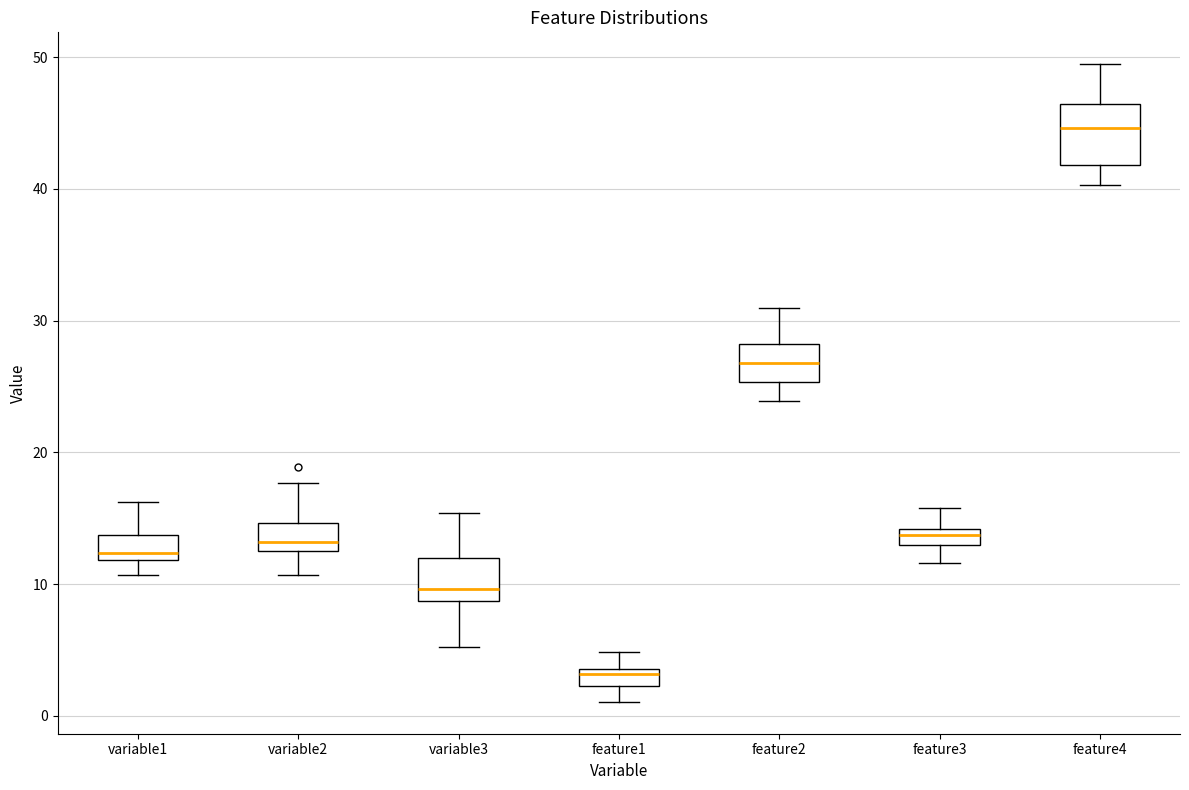

Where is the lower edge of the box for feature1 on the y-axis? The values are not printed on the chart, so give them approximately, as read against the axis.

2